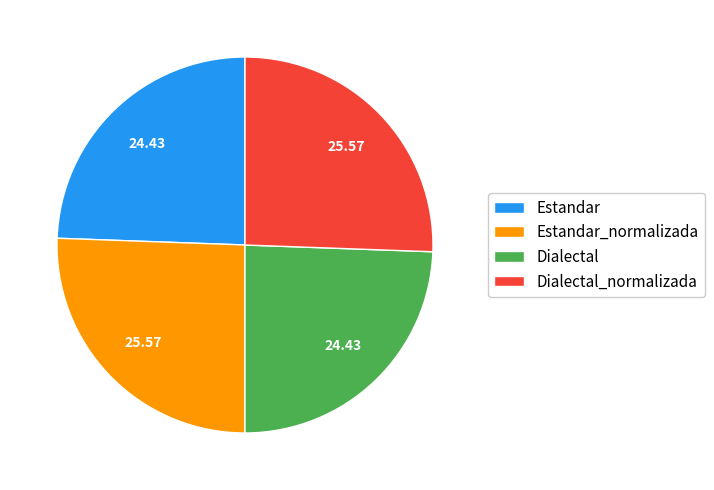

Combined, do Dialectal and Estandar account for over 50%?

No